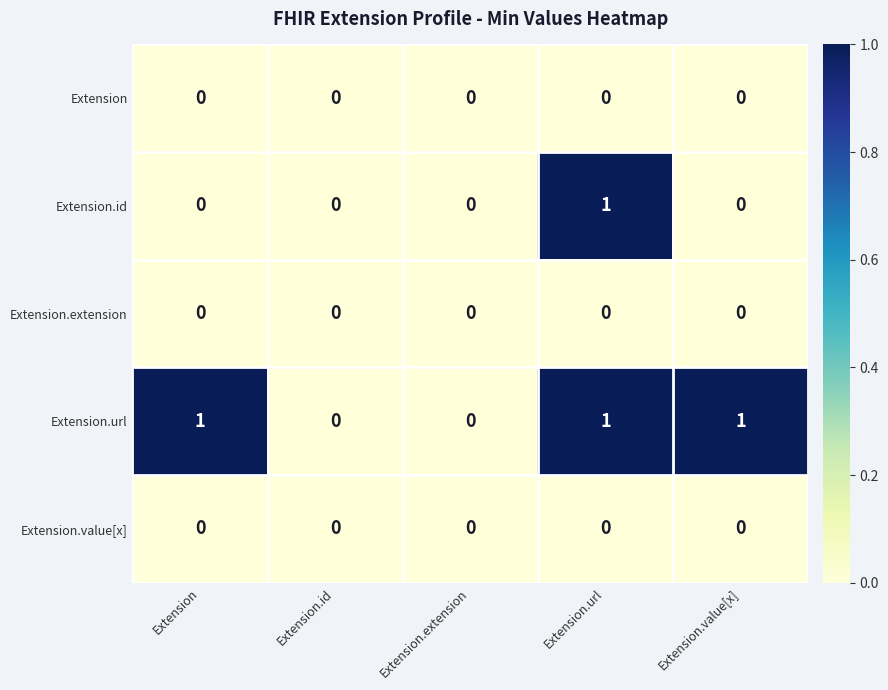

Reading left to right, what are all the values shown in this chart?

Extension: Extension=0	Extension.id=0	Extension.extension=0	Extension.url=0	Extension.value[x]=0
Extension.id: Extension=0	Extension.id=0	Extension.extension=0	Extension.url=1	Extension.value[x]=0
Extension.extension: Extension=0	Extension.id=0	Extension.extension=0	Extension.url=0	Extension.value[x]=0
Extension.url: Extension=1	Extension.id=0	Extension.extension=0	Extension.url=1	Extension.value[x]=1
Extension.value[x]: Extension=0	Extension.id=0	Extension.extension=0	Extension.url=0	Extension.value[x]=0